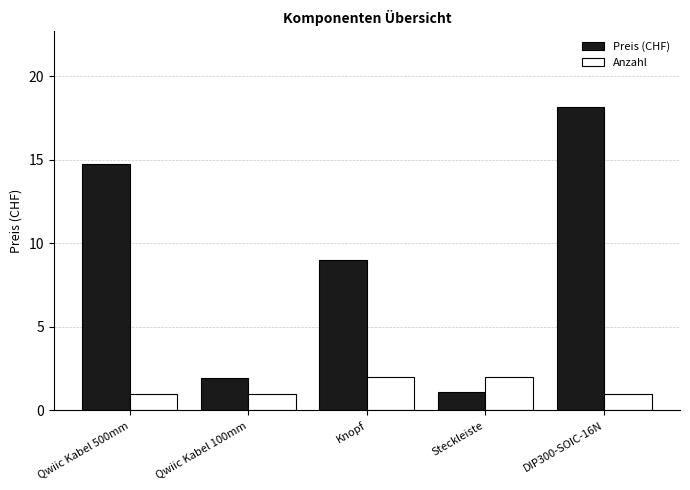

At how many categories does at least one series exceed 11?

2